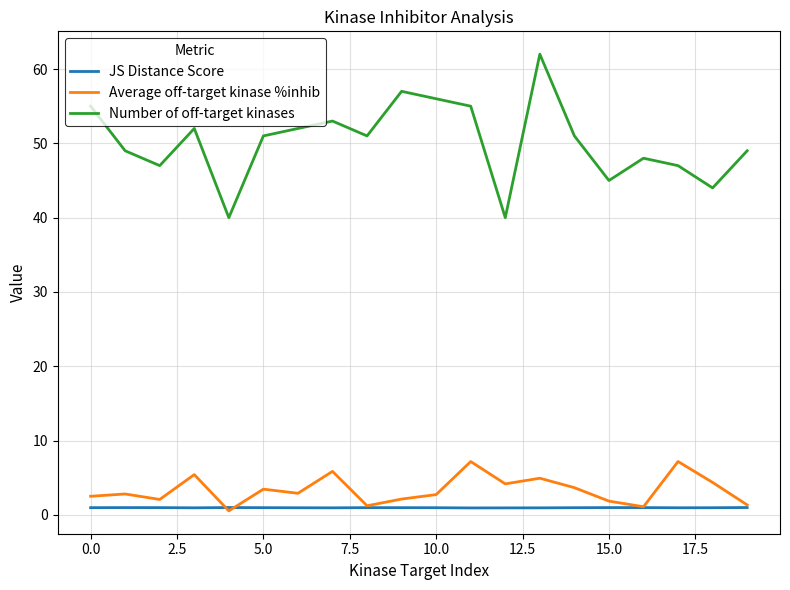

Rank the series by their maximum value, from highest to lowest.

Number of off-target kinases, Average off-target kinase %inhib, JS Distance Score